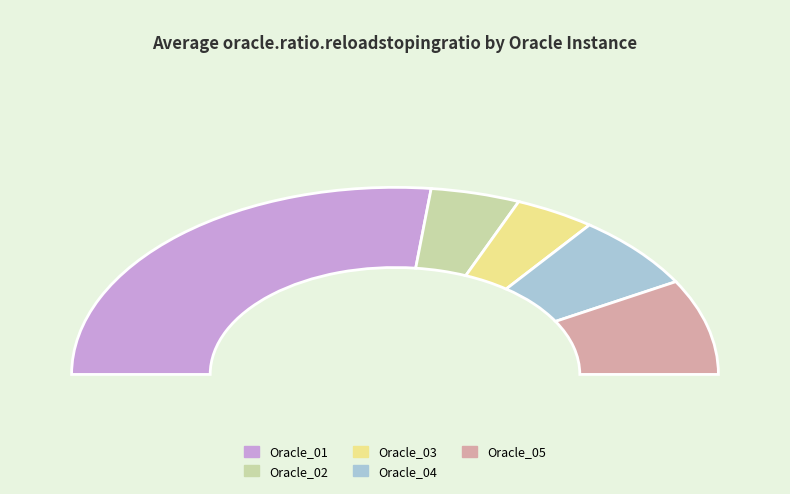

What is the change in value from Oracle_03 to Oracle_05?

+0.2